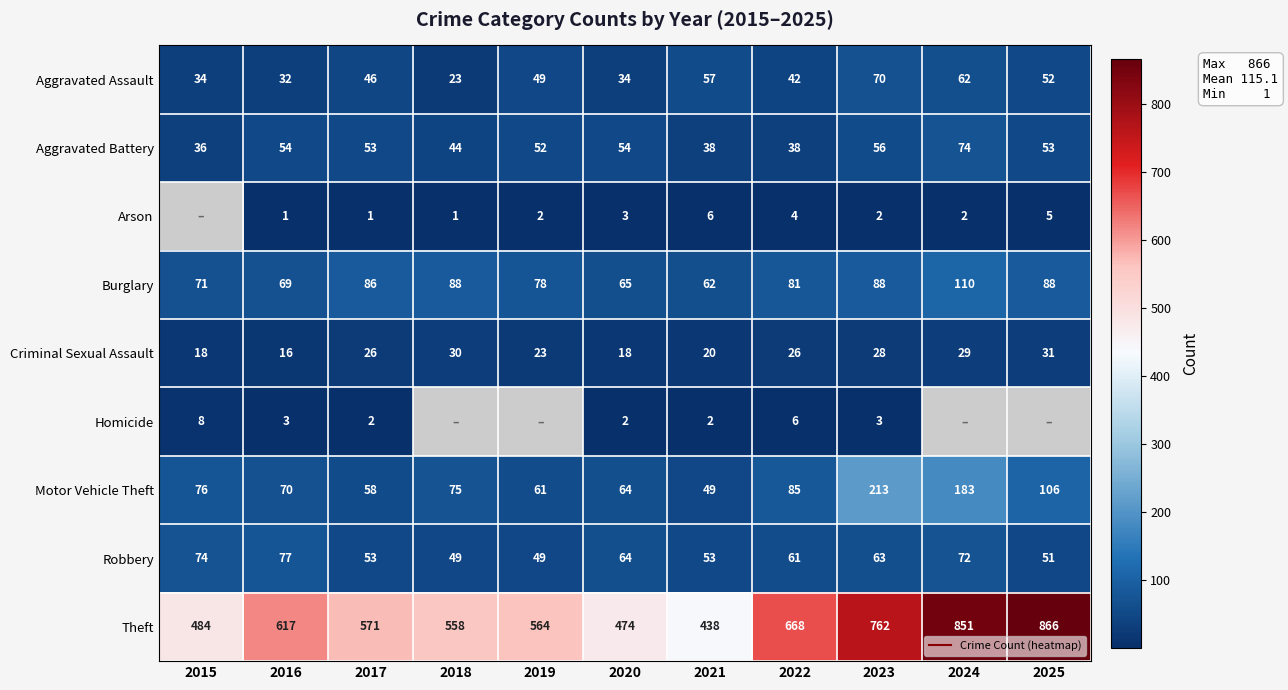

The value of Criminal Sexual Assault at 2016 is 16.0. True or false?

True